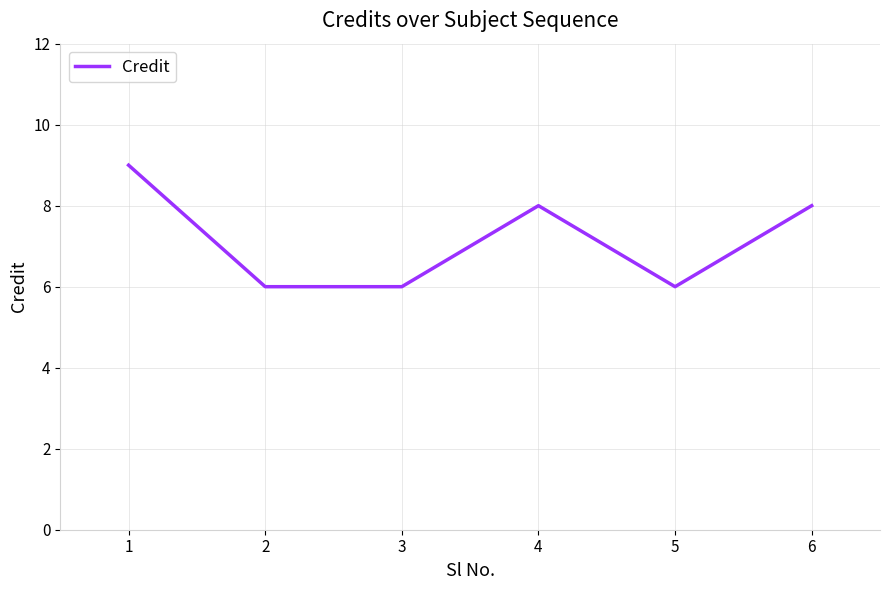

What is the smallest value displayed?

6